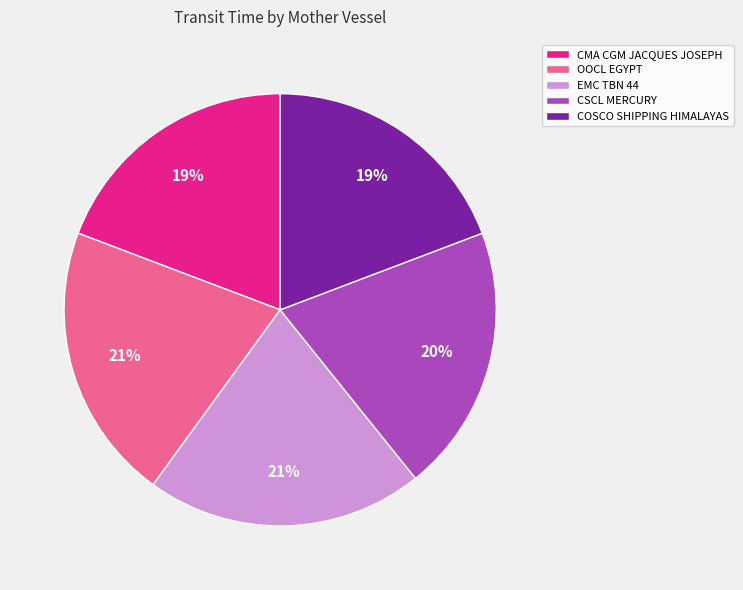

Does CMA CGM JACQUES JOSEPH account for over 50% of the chart?

No